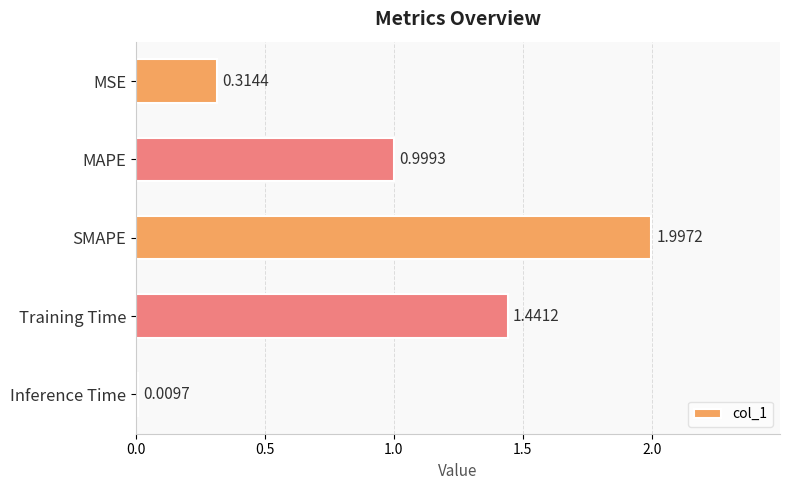

List the labels in order of value, smallest first.

Inference Time, MSE, MAPE, Training Time, SMAPE